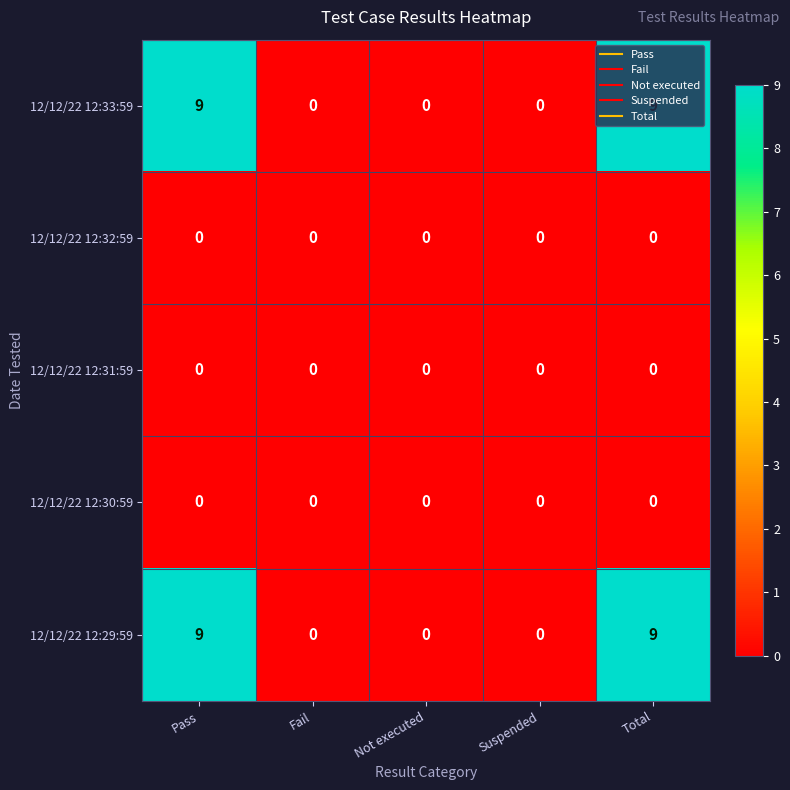

Is the value of 12/12/22 12:29:59 at Total greater than the value of 12/12/22 12:32:59 at Pass?

Yes